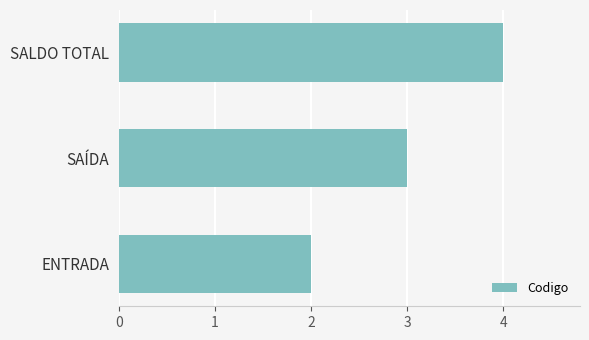

List the labels in order of value, largest first.

SALDO TOTAL, SAÍDA, ENTRADA